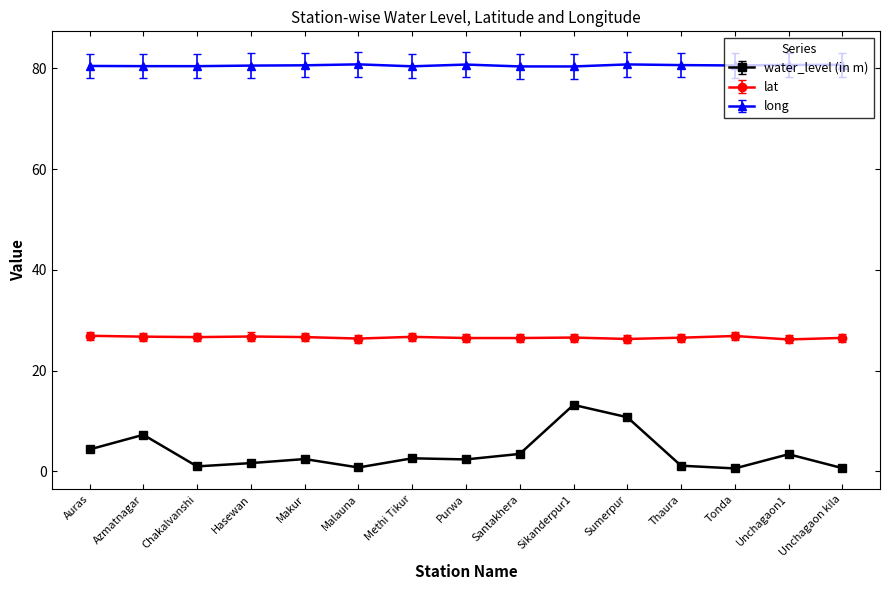

Is the value of lat at Sumerpur greater than the value of water_level (in m) at Santakhera?

Yes